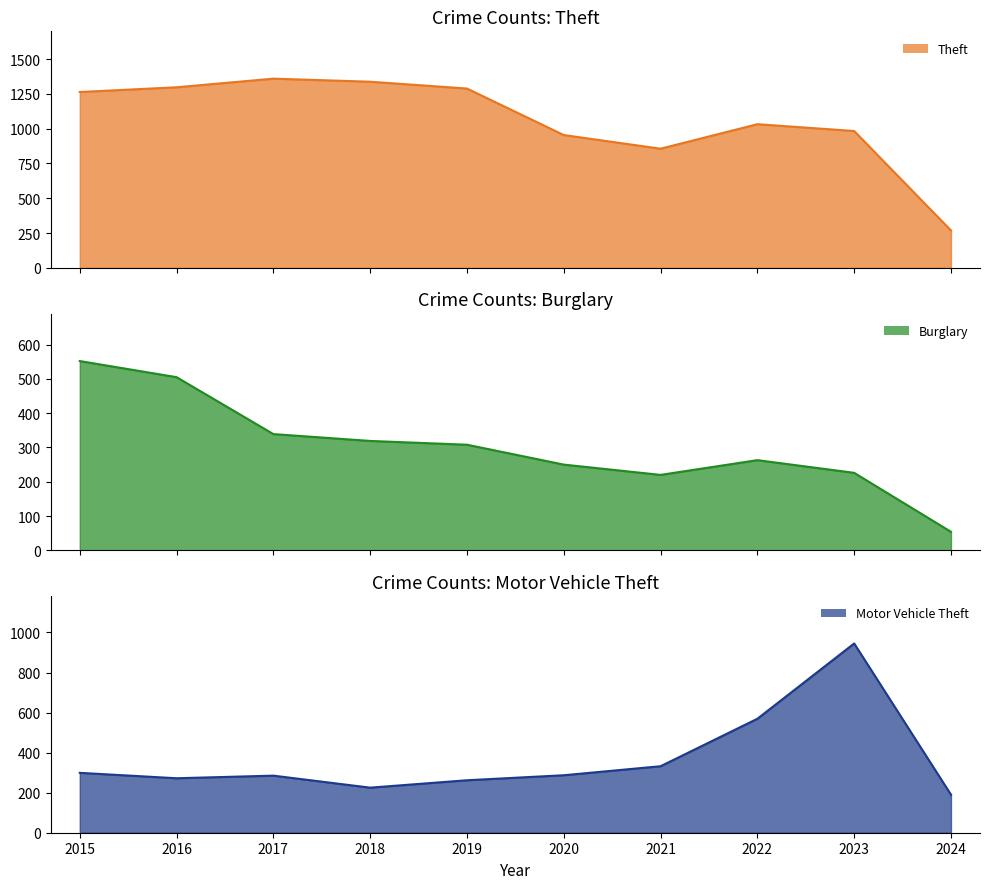

How many lines are shown in the chart?

3